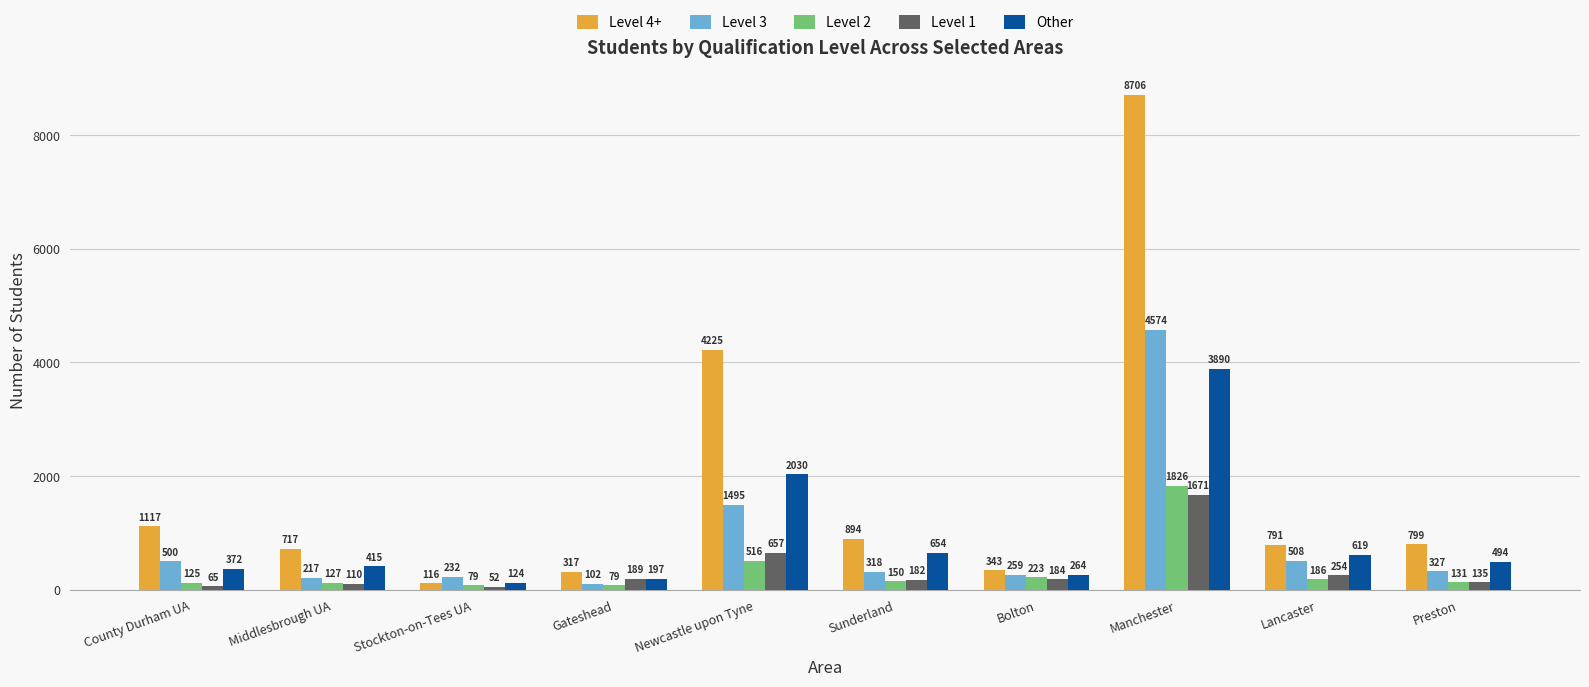

What is the total value across all series at Sunderland?

2198